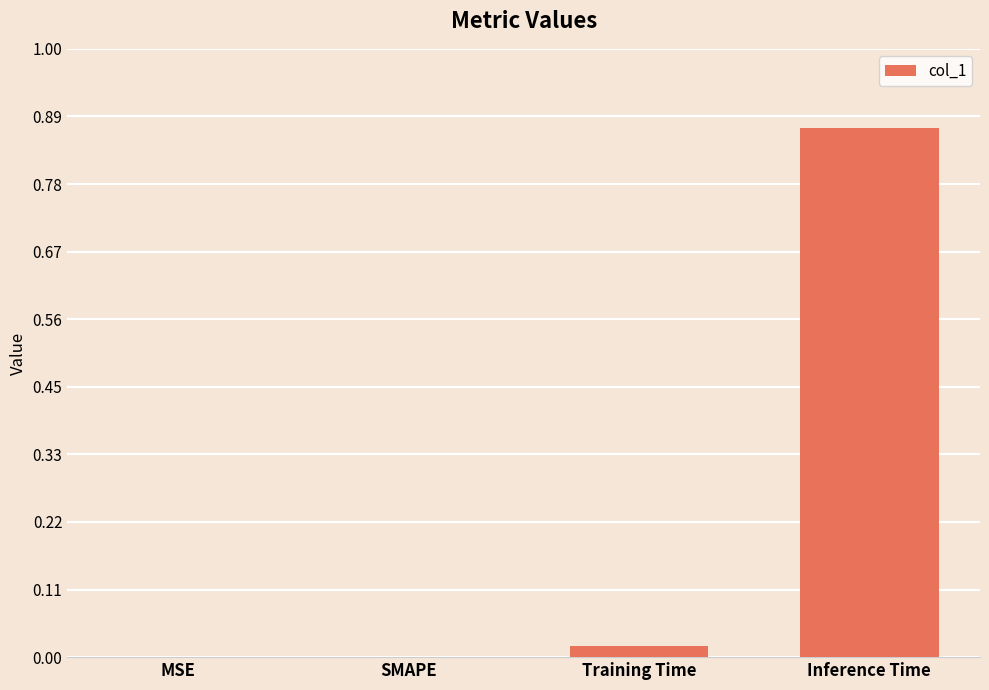

What is the change in value from SMAPE to Inference Time?

+0.9